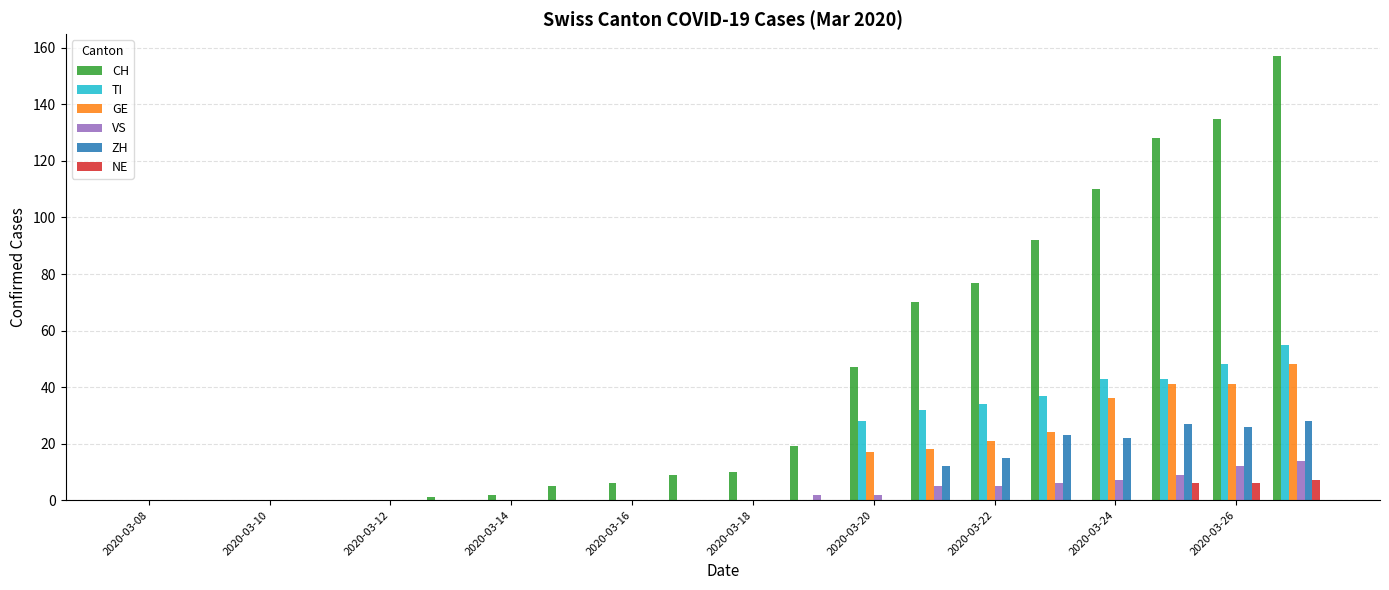

Reading left to right, what are all the values shown in this chart?

CH: 0	0	0	0	0	1	2	5	6	9	10	19	47	70	77	92	110	128	135	157
TI: 0	0	0	0	0	0	0	0	0	0	0	0	28	32	34	37	43	43	48	55
GE: 0	0	0	0	0	0	0	0	0	0	0	0	17	18	21	24	36	41	41	48
VS: 0	0	0	0	0	0	0	0	0	0	0	2	2	5	5	6	7	9	12	14
ZH: 0	0	0	0	0	0	0	0	0	0	0	0	0	12	15	23	22	27	26	28
NE: 0	0	0	0	0	0	0	0	0	0	0	0	0	0	0	0	0	6	6	7